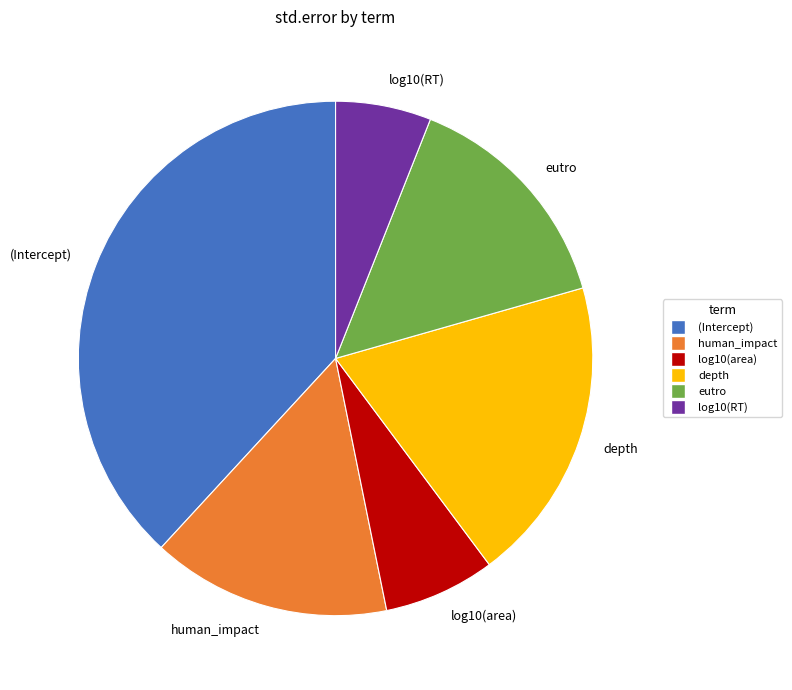

Do (Intercept) and eutro together represent more than half of the pie?

Yes